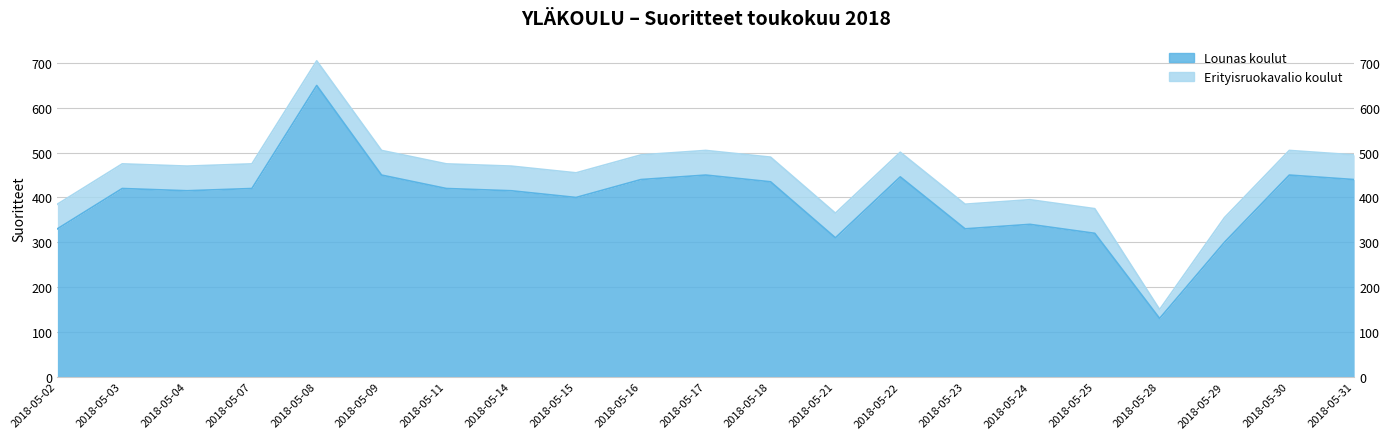

What is the value of the 3rd point from the left?

415